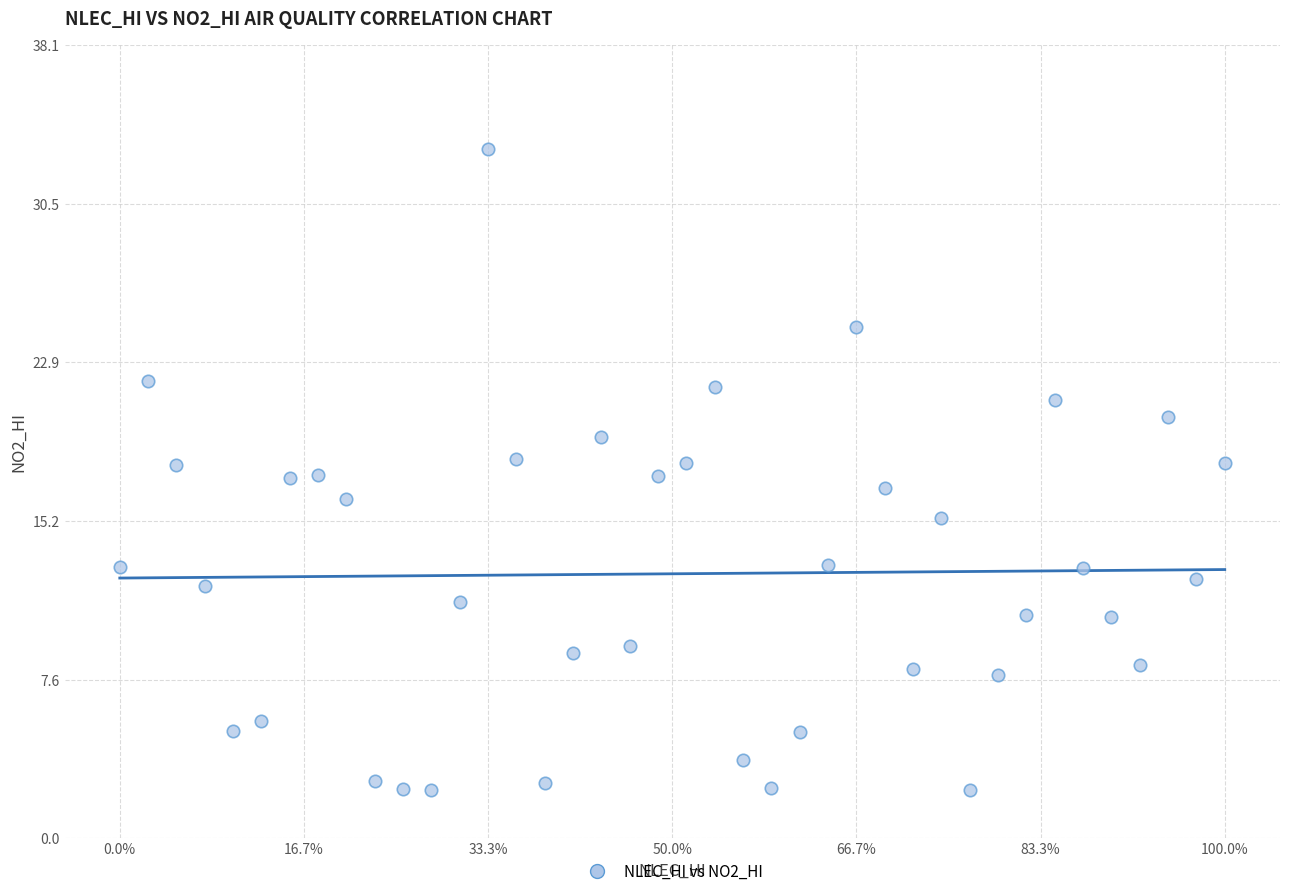

What is the range of Y values (max minus min)?

30.8